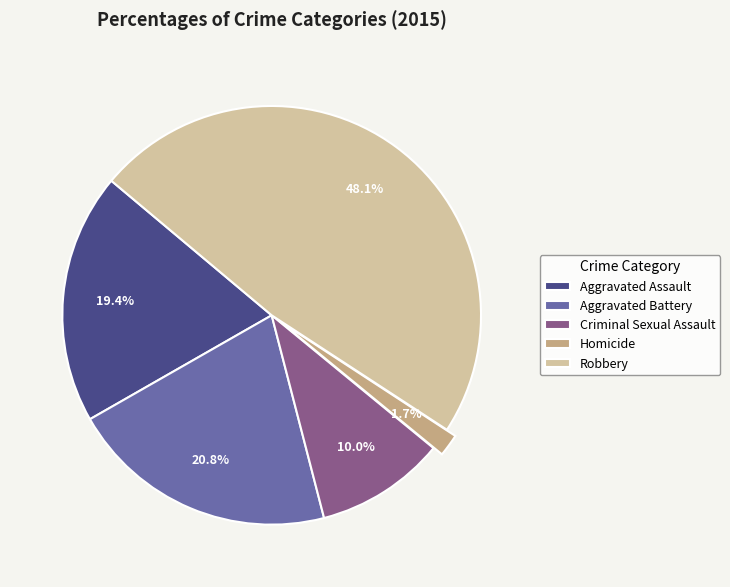

Is it true that Aggravated Battery is 21% of the pie?

True